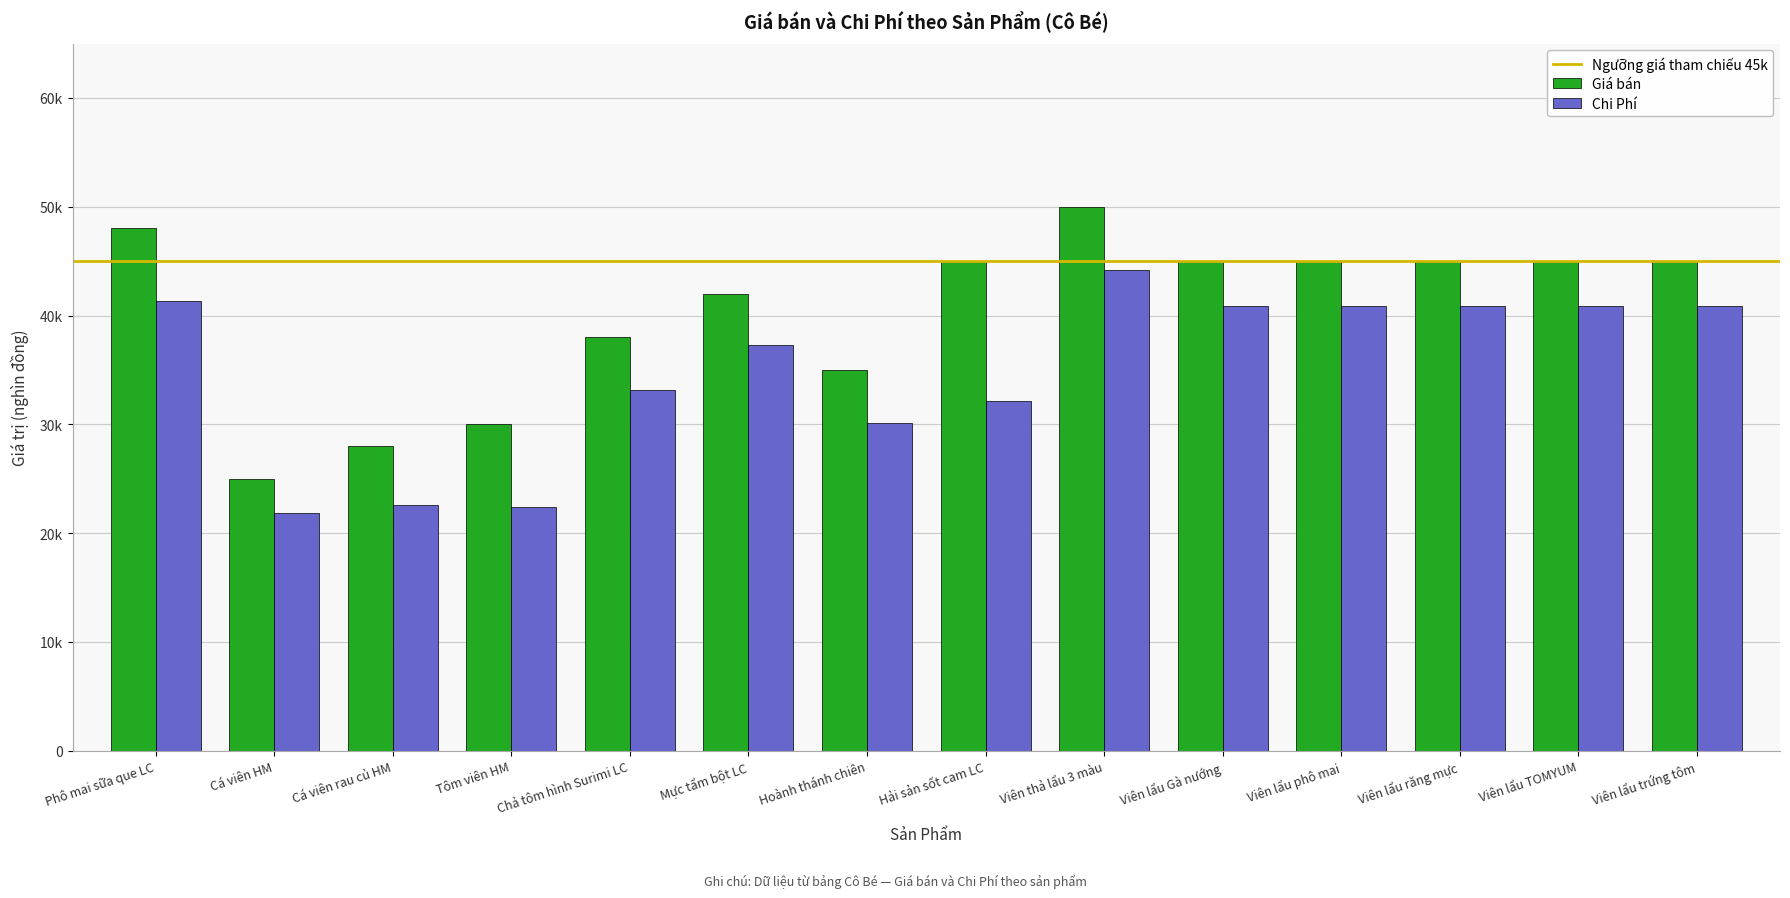

Does the chart contain stacked bars?

No